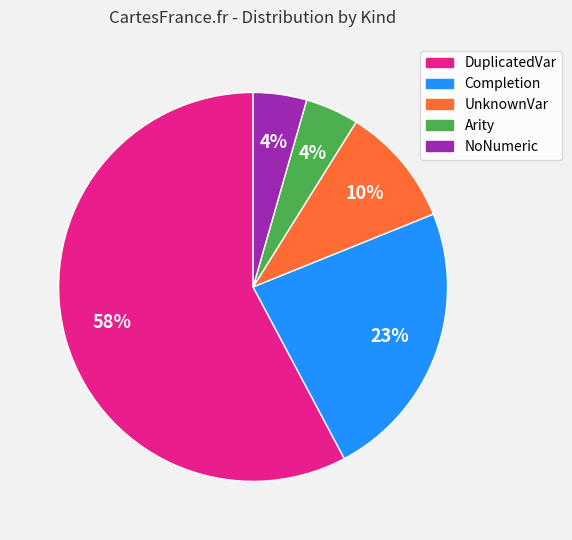

To the nearest percent, what portion does UnknownVar represent?

10%